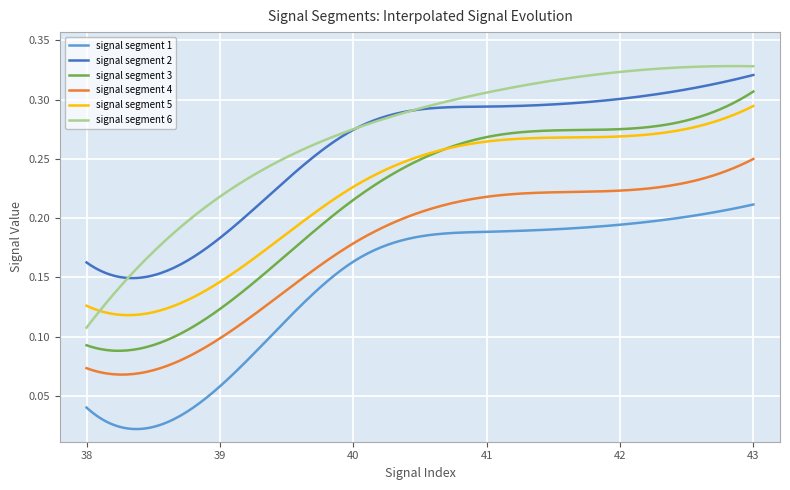

Which series has the largest total across all categories?

signal segment 6